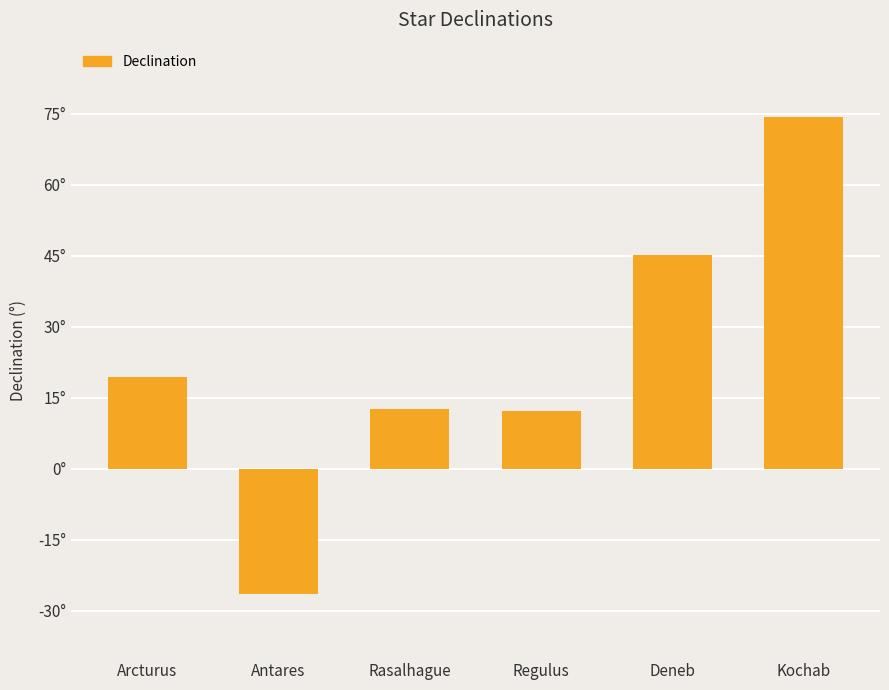

How many bars are there in total?

6